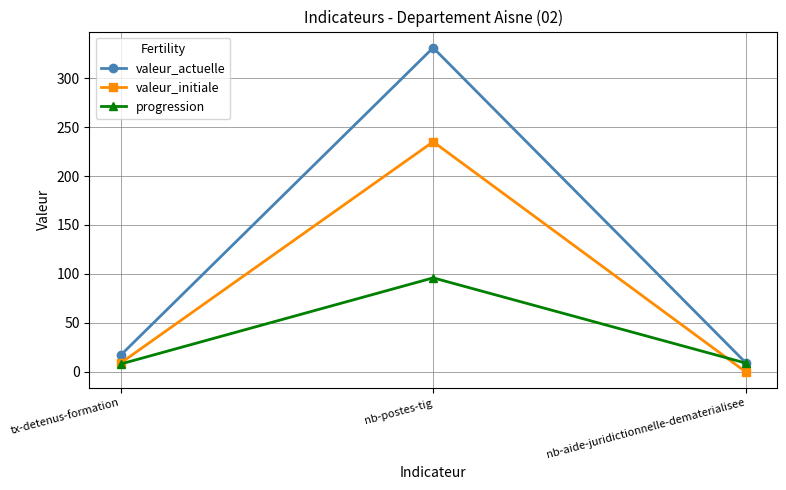

What position from the right is nb-aide-juridictionnelle-dematerialisee?

1